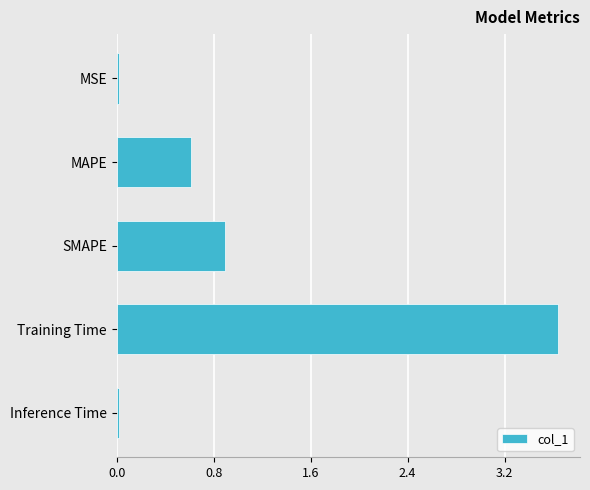

What is the label of the 4th bar from the bottom?

MAPE